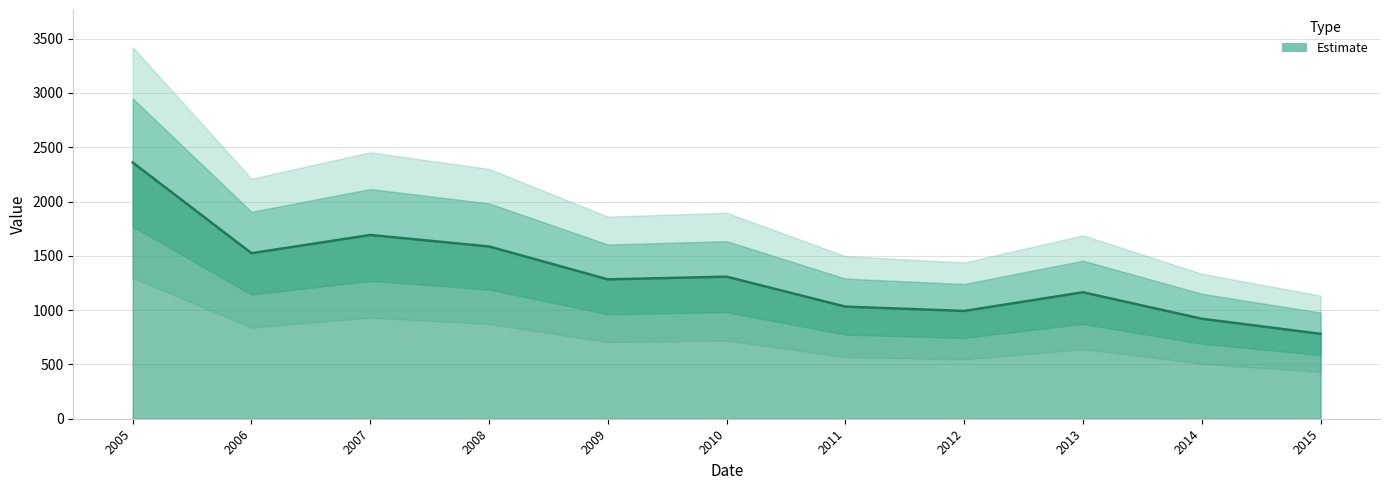

What is the change in value from 2008 to 2011?

-554.2